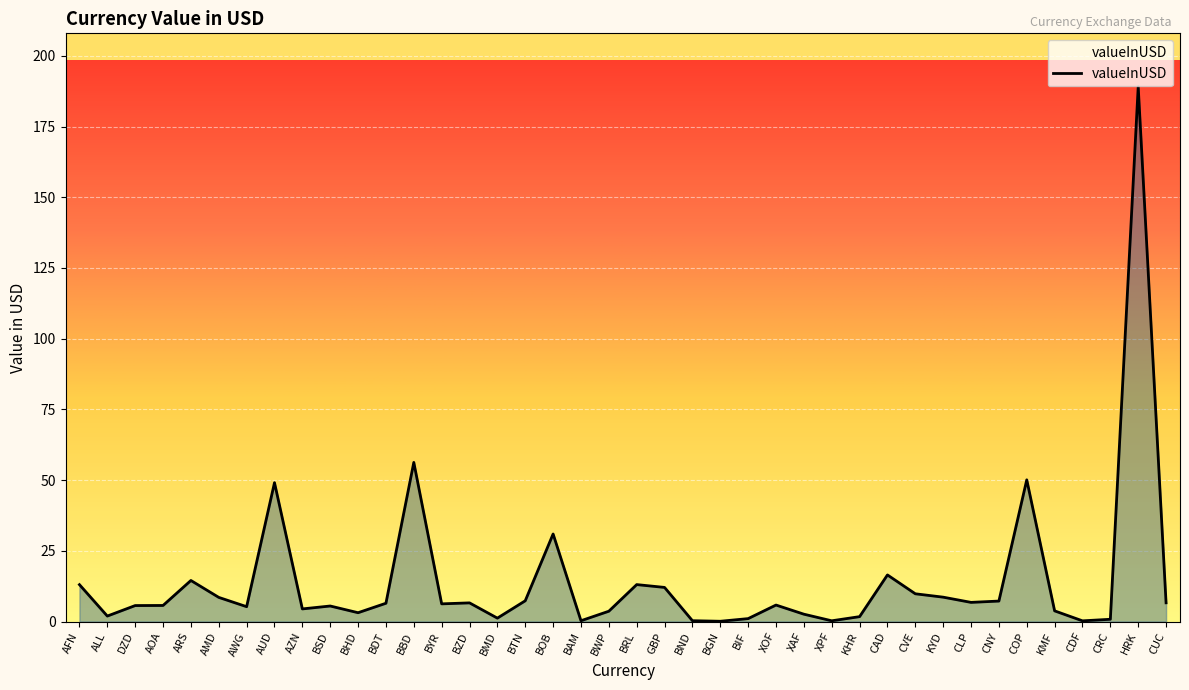

What is the difference between the maximum and minimum values?

189.0